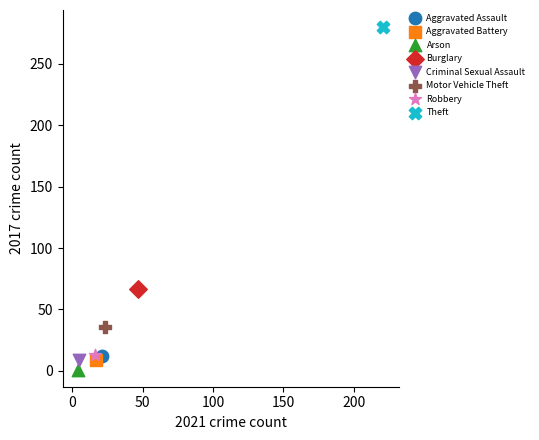

What are all the series names shown in the legend?

Aggravated Assault, Aggravated Battery, Arson, Burglary, Criminal Sexual Assault, Motor Vehicle Theft, Robbery, Theft